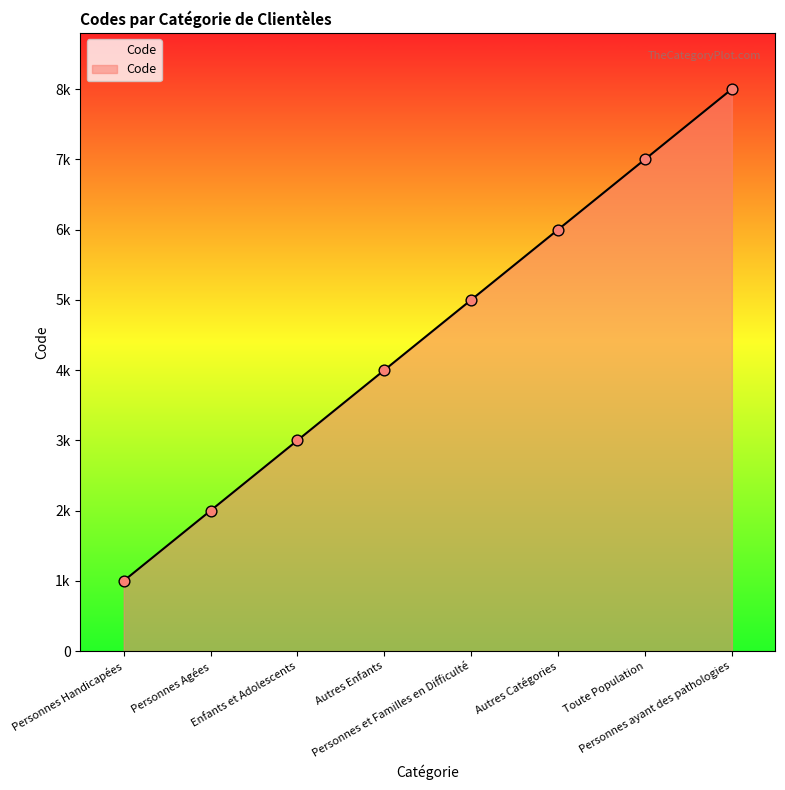

What is the change in value from Personnes et Familles en Difficulté to Personnes ayant des pathologies?

+3000